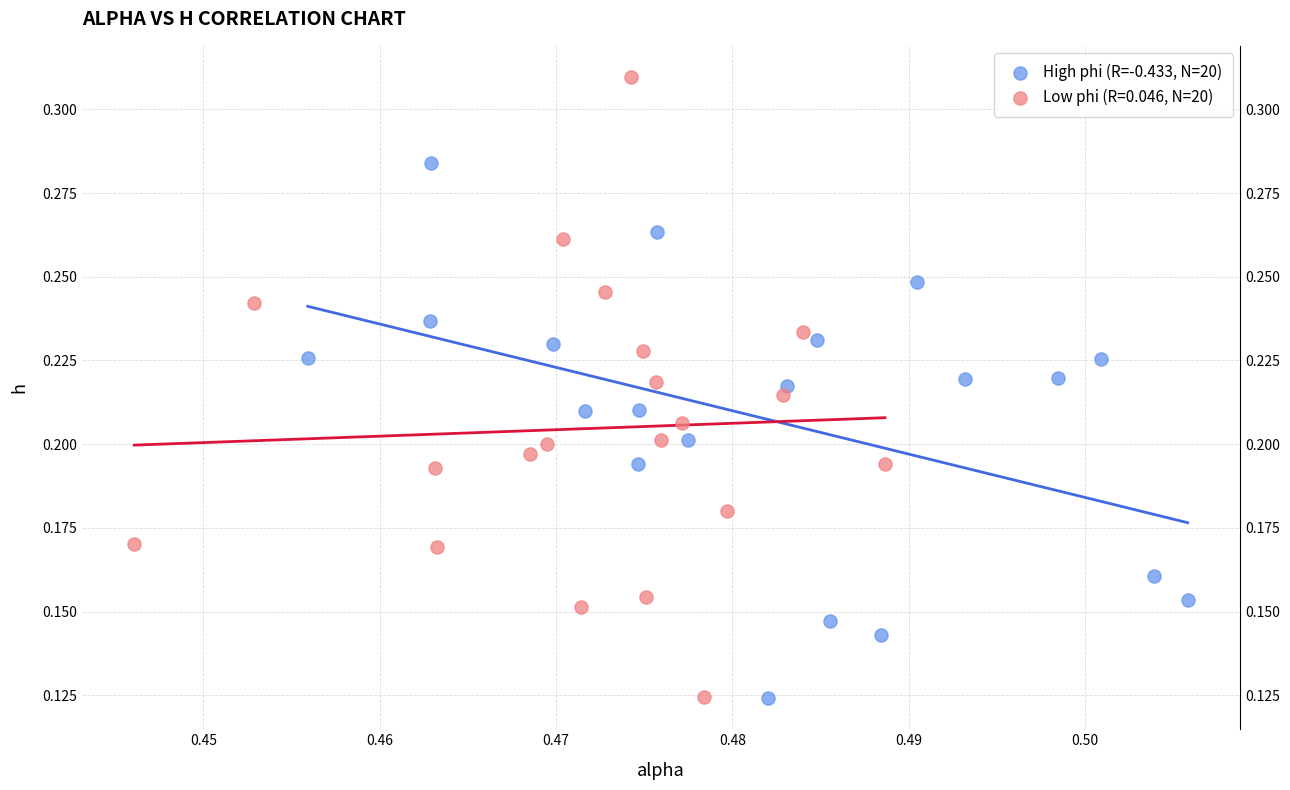

Which series reaches the maximum Y coordinate?

Low phi (R=0.046, N=20)